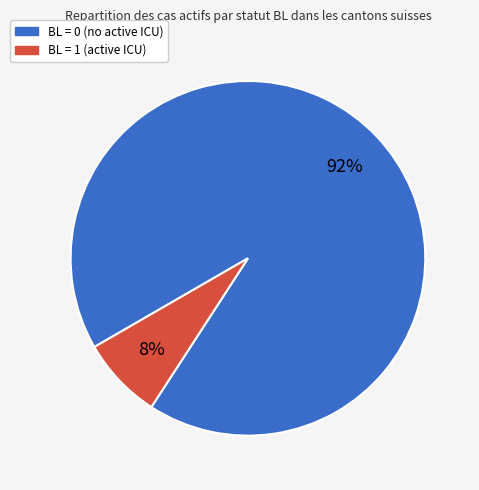

How many slices are in this pie chart?

2